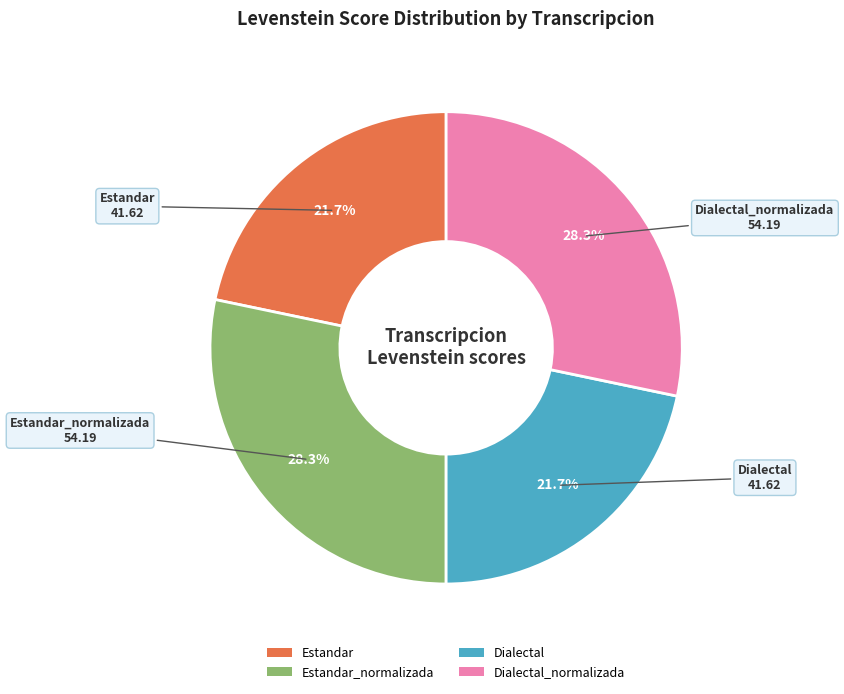

Combined, what portion of the pie is Estandar_normalizada and Estandar?

50.0%